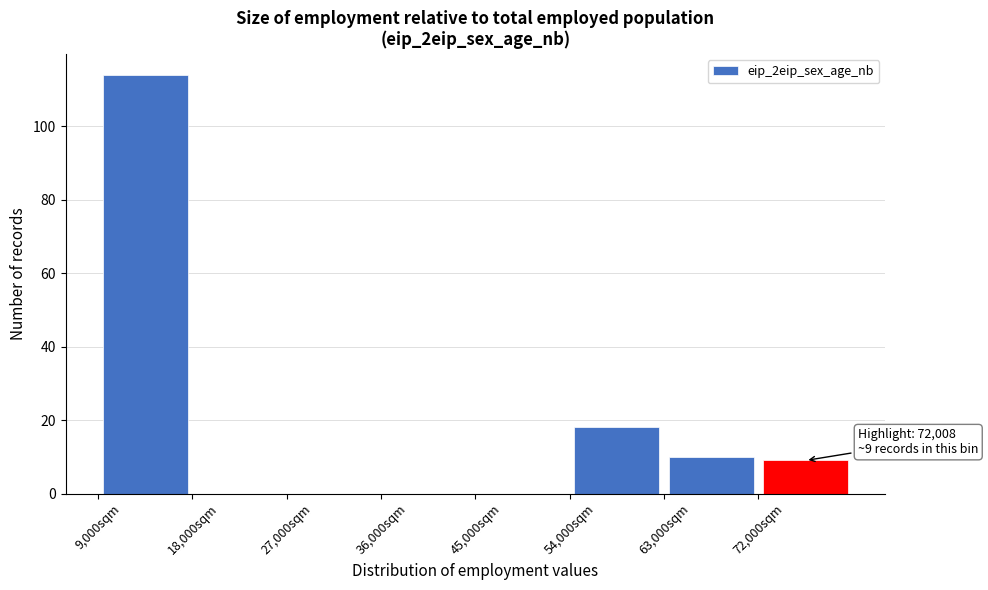

Which range on the x-axis has the tallest bar?

9000 to 18000